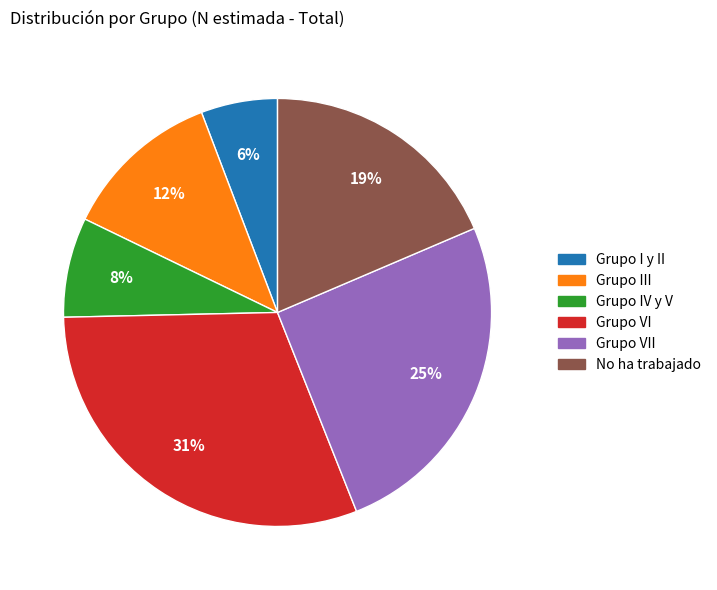

To the nearest percent, what is the difference between the largest and smallest slice percentages?

25%